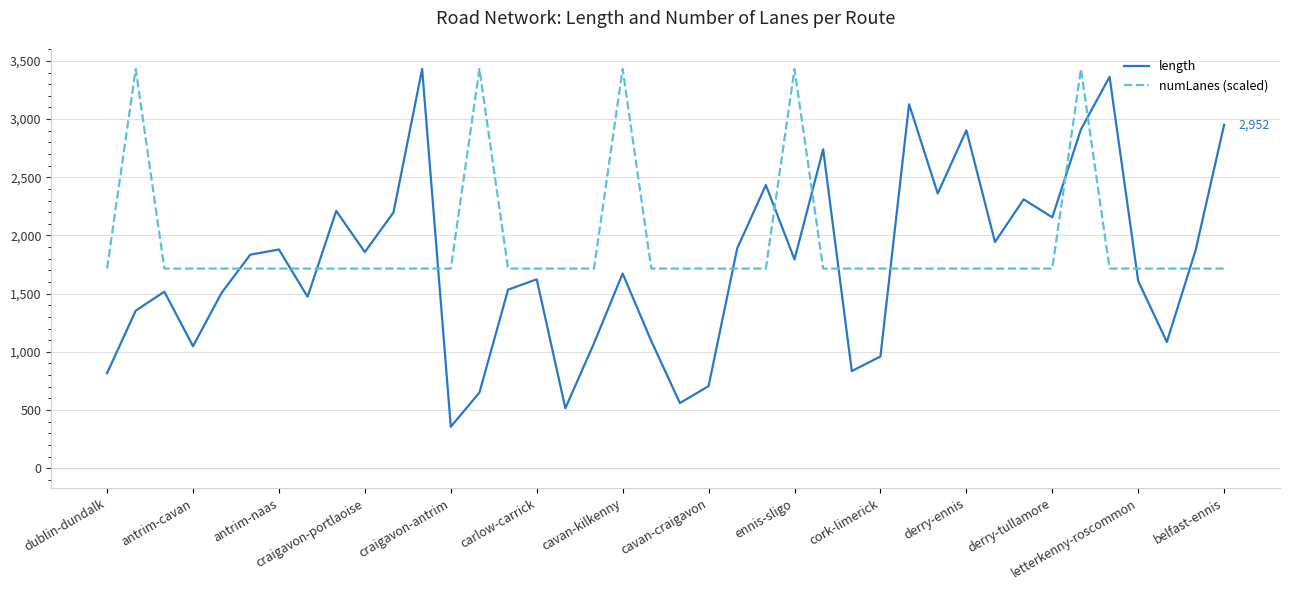

List the series in order of their overall mean, highest first.

numLanes (scaled), length